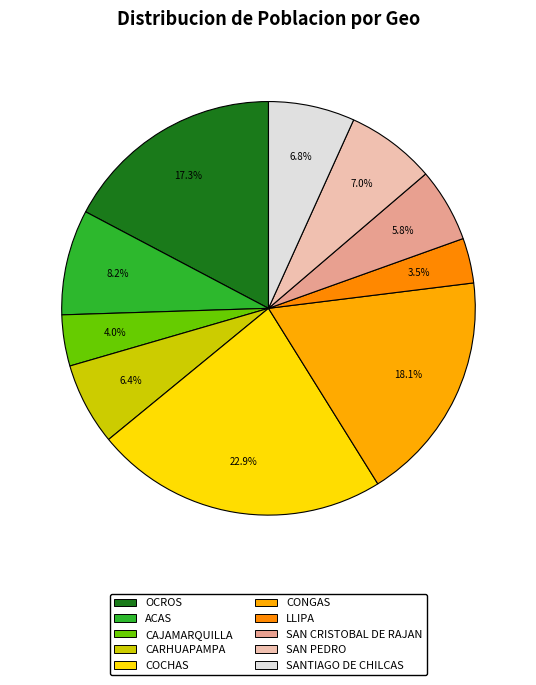

Is it true that CARHUAPAMPA is 15% of the pie?

False